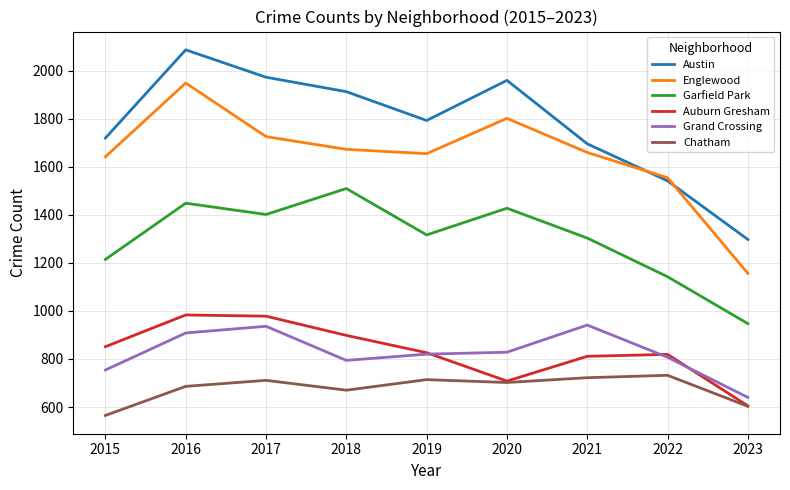

At which category does the chart reach its peak across all series?

2016